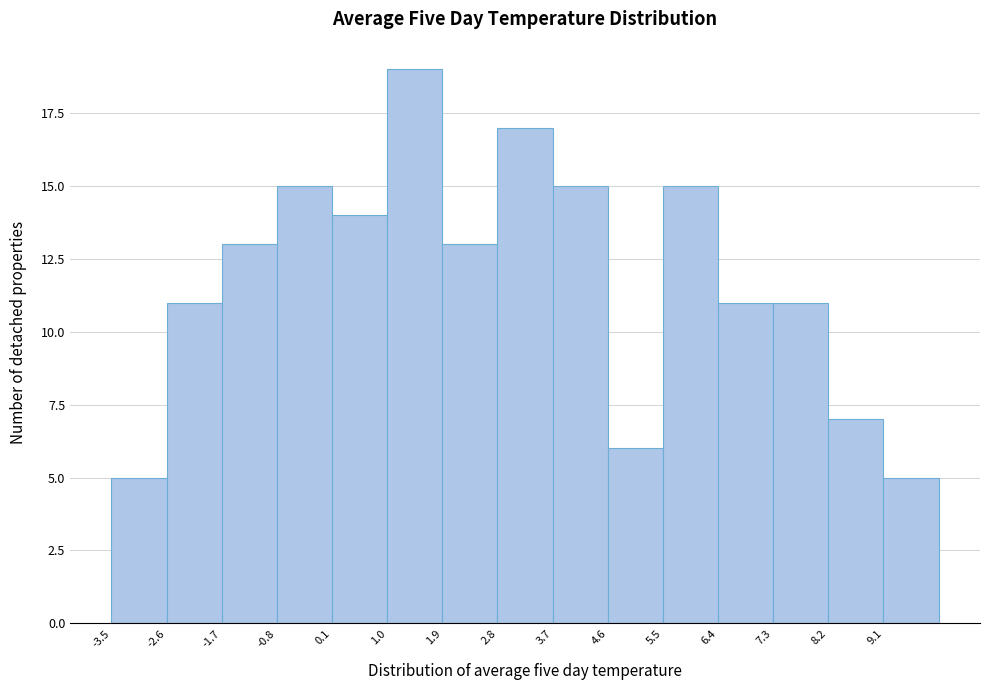

Reading left to right, transcribe this chart: for each bar, give the range it covers on the x-axis and its height. The values are not printed on the chart, so give them approximately, as read against the axis.

-3.5 to -2.6: 5
-2.6 to -1.7: 11
-1.7 to -0.8: 13
-0.8 to 0.1: 15
0.1 to 1.0: 14
1.0 to 1.9: 19
1.9 to 2.8: 13
2.8 to 3.7: 17
3.7 to 4.6: 15
4.6 to 5.5: 6
5.5 to 6.4: 15
6.4 to 7.3: 11
7.3 to 8.2: 11
8.2 to 9.1: 7
9.1 to 10.0: 5